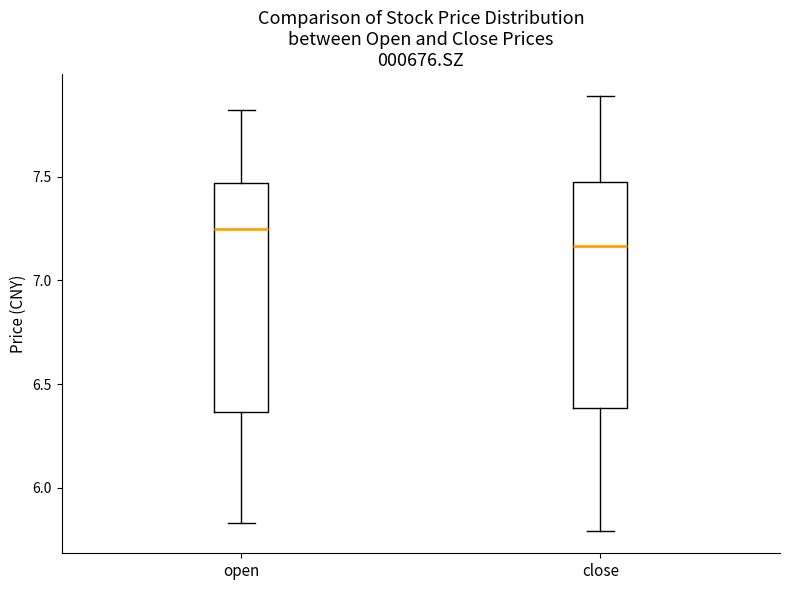

Where is the lower edge of the box for close on the y-axis? The values are not printed on the chart, so give them approximately, as read against the axis.

6.40